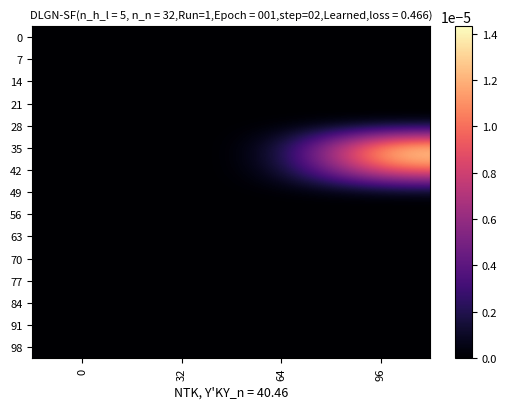

Count the number of data series in this chart.

15